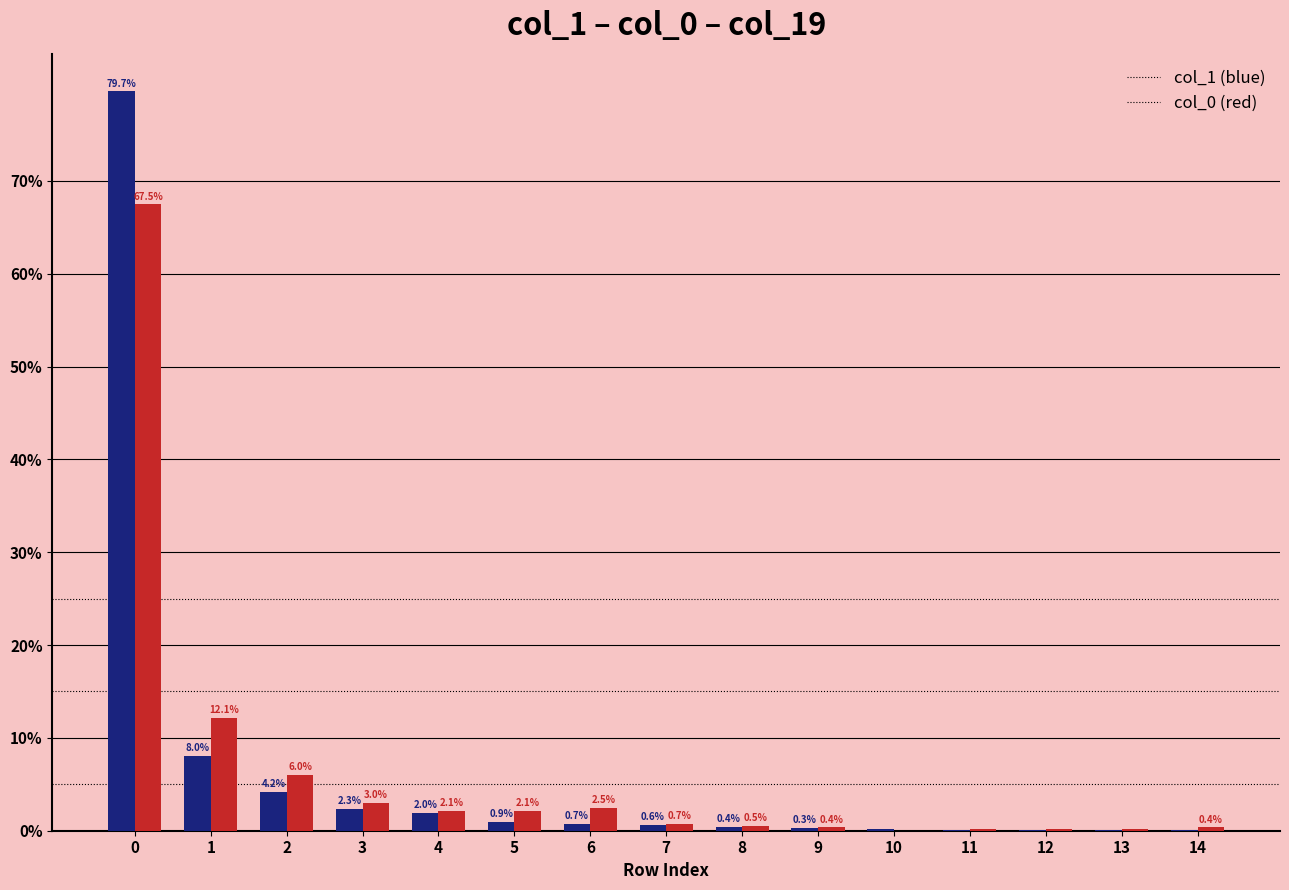

What is the total value across all series at 9?

0.7